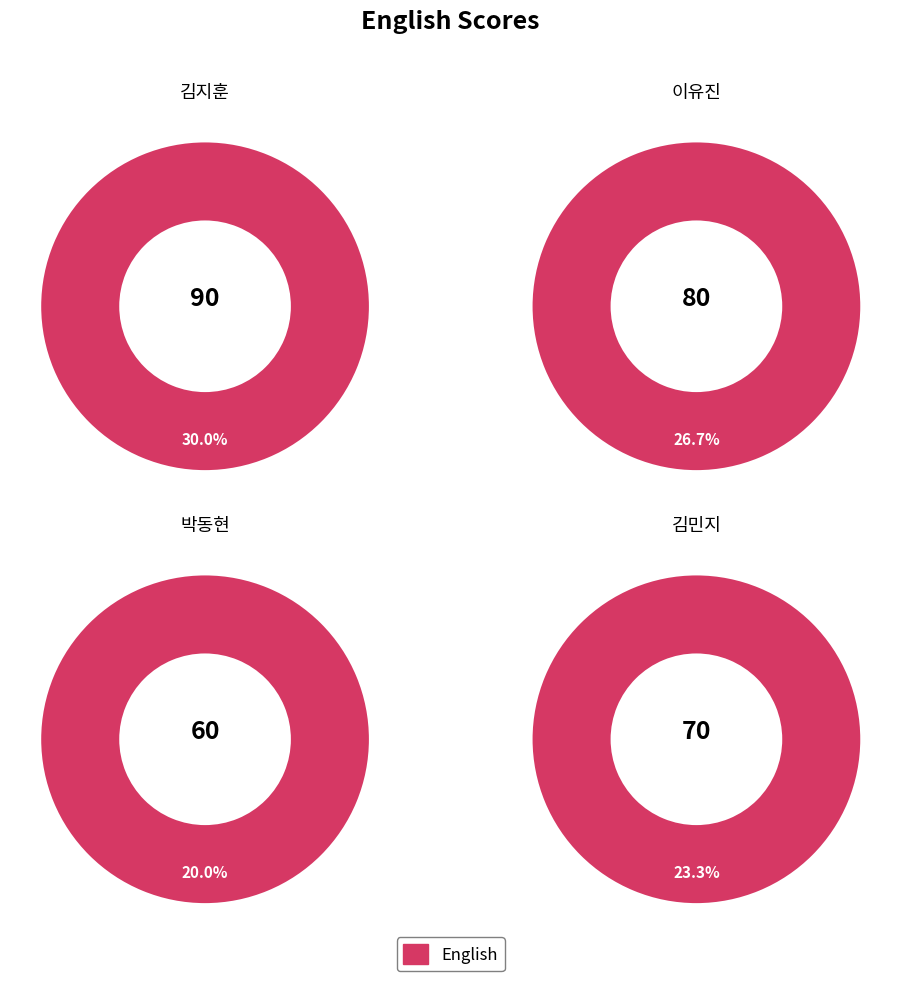

Does any single category account for the majority?

No